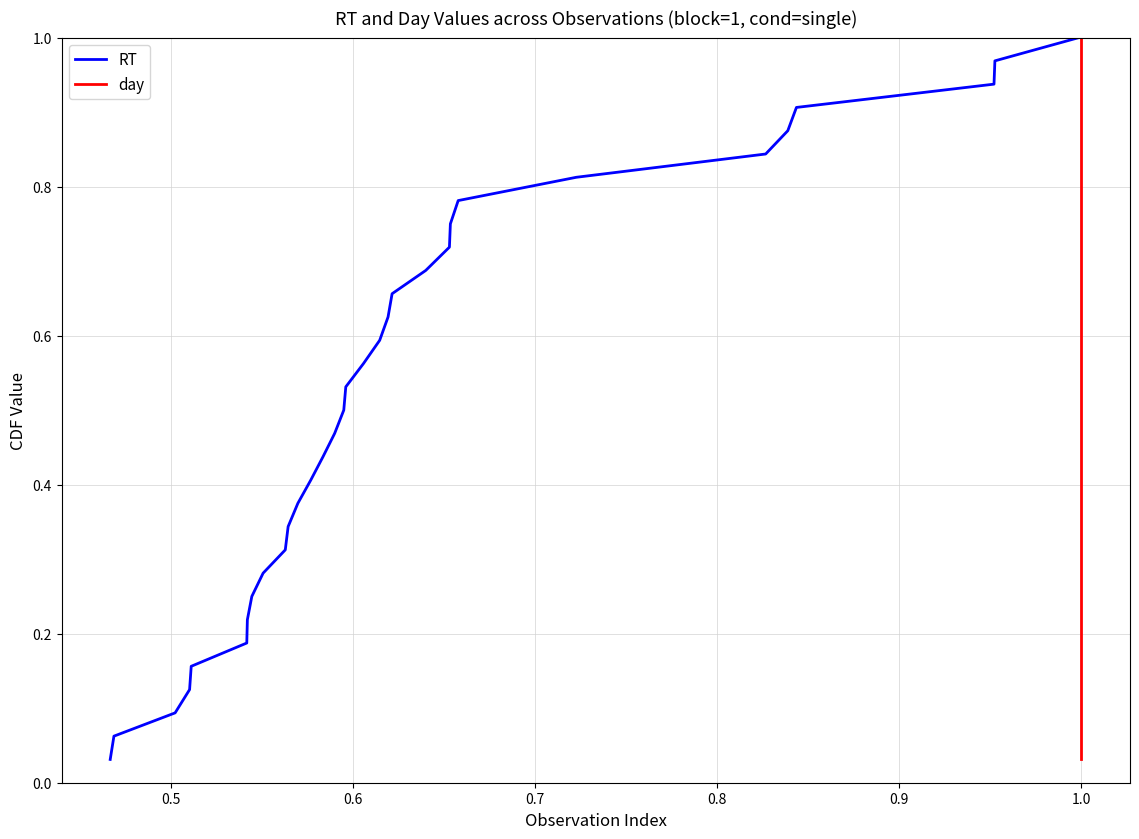

True or false: RT has a value of 0.6 at 31.

False